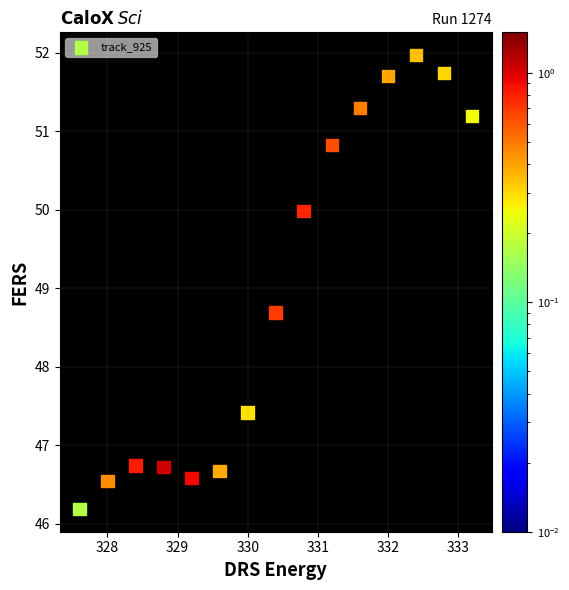

What is the range of X values (max minus min)?

5.6